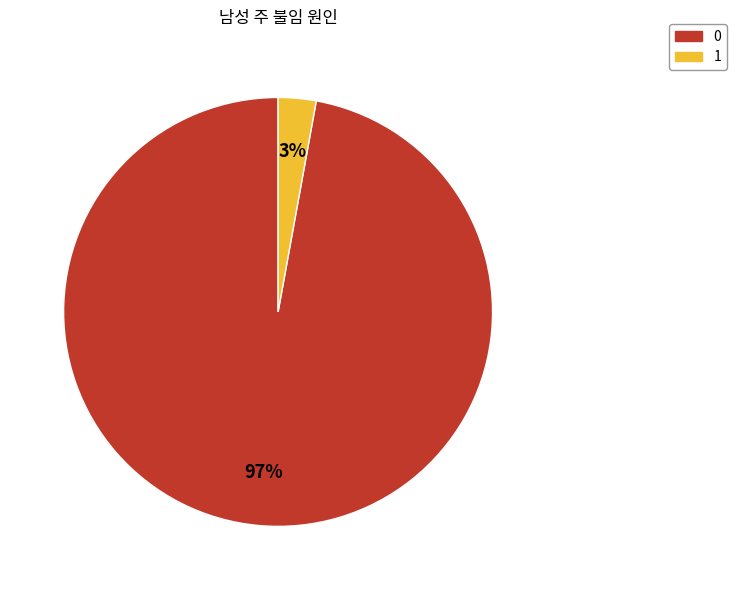

Is 1 the majority of the pie?

No